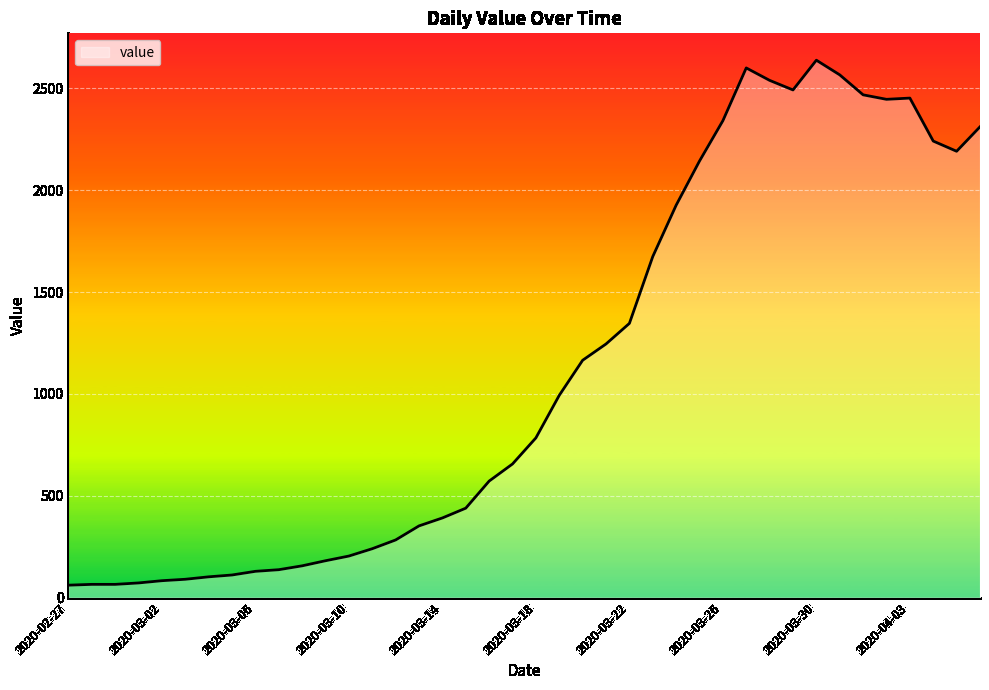

What is the average value?

1124